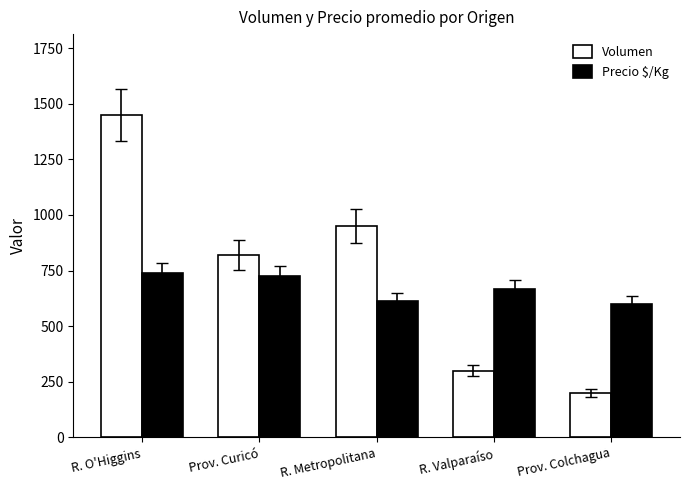

At which category is the sum across all series the highest?

R. O'Higgins